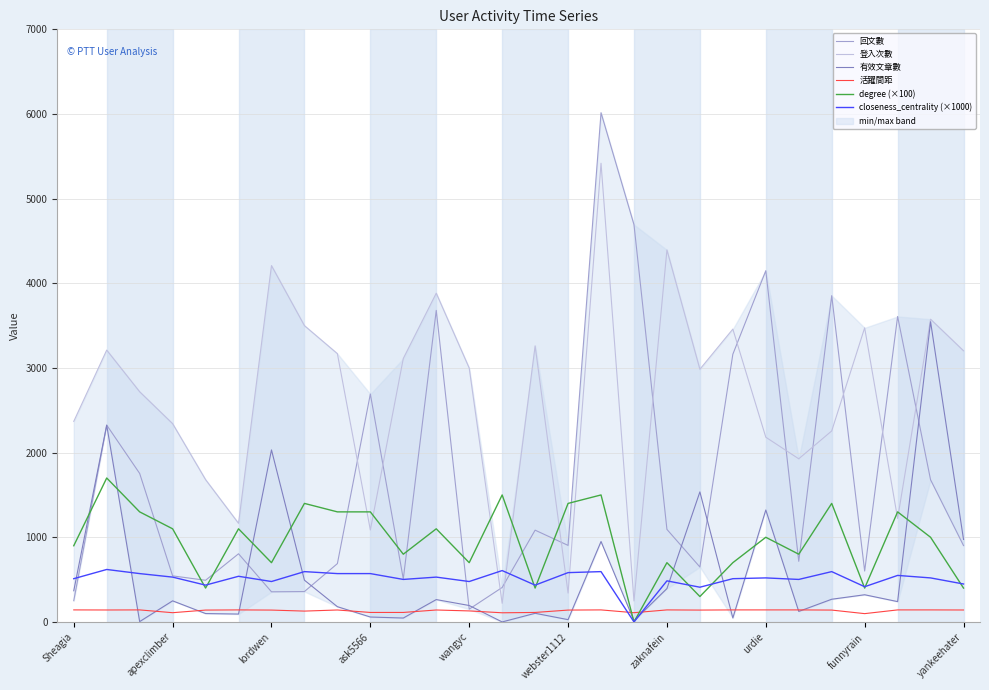

At which label does 活躍間距 first exceed 141?

Sheagia